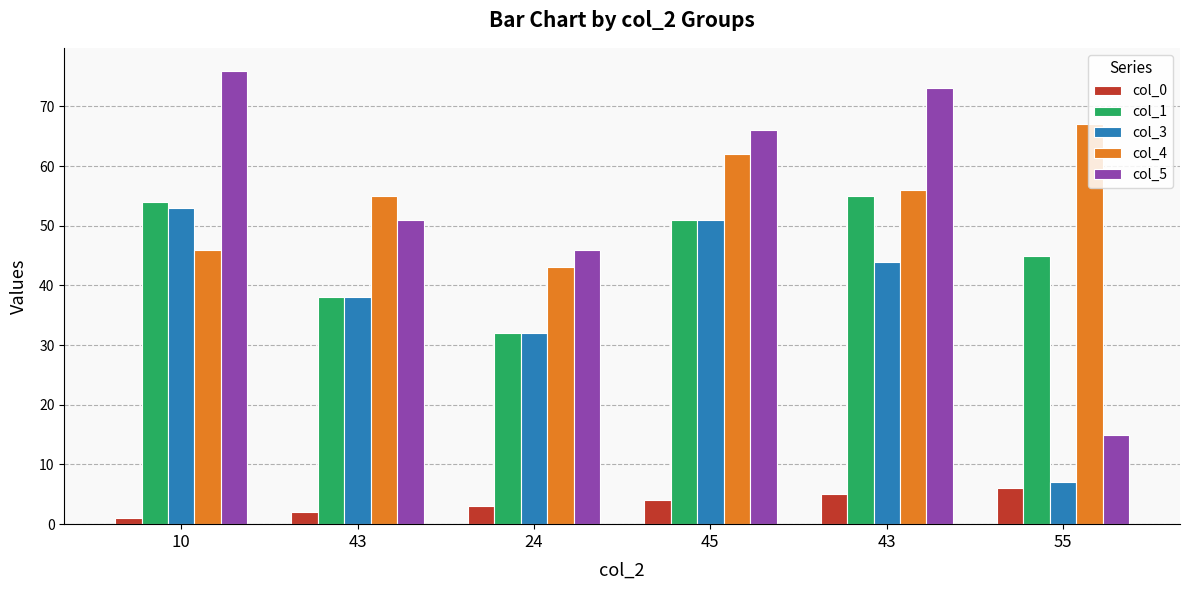

Are the bars horizontal?

No